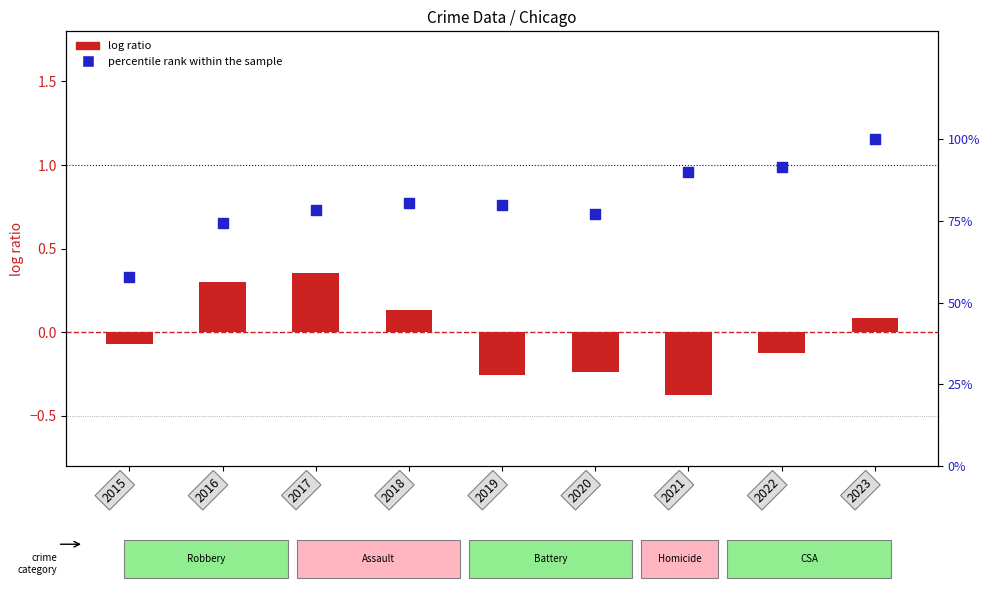

What is the change in value from 2016 to 2018?

+6.0